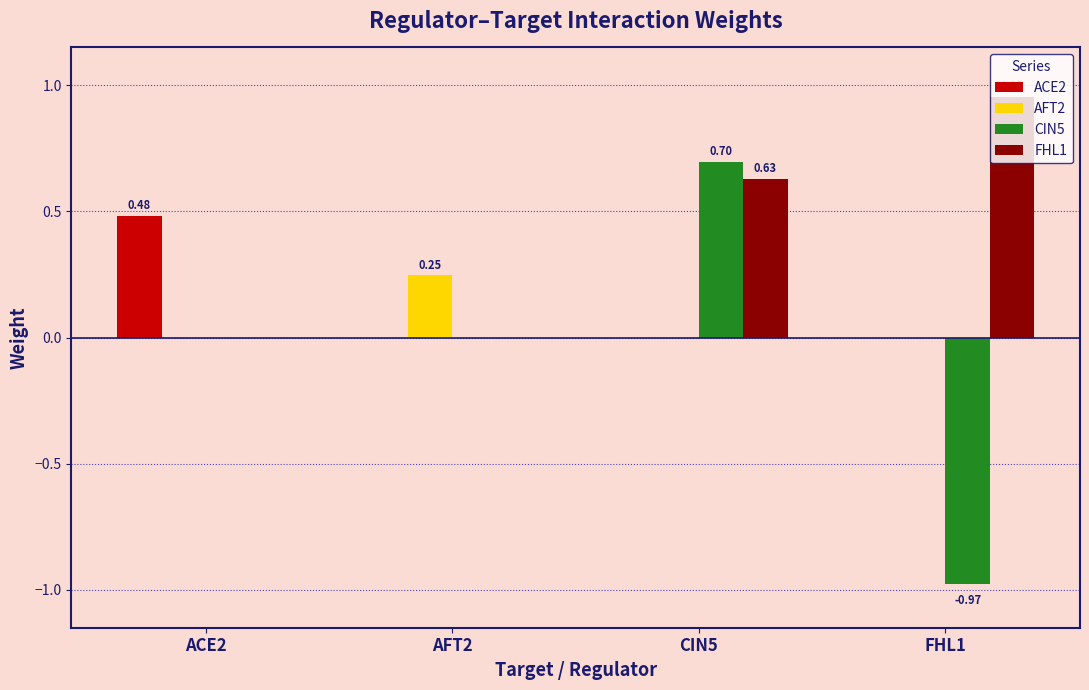

Which series changed the most between AFT2 and CIN5?

CIN5